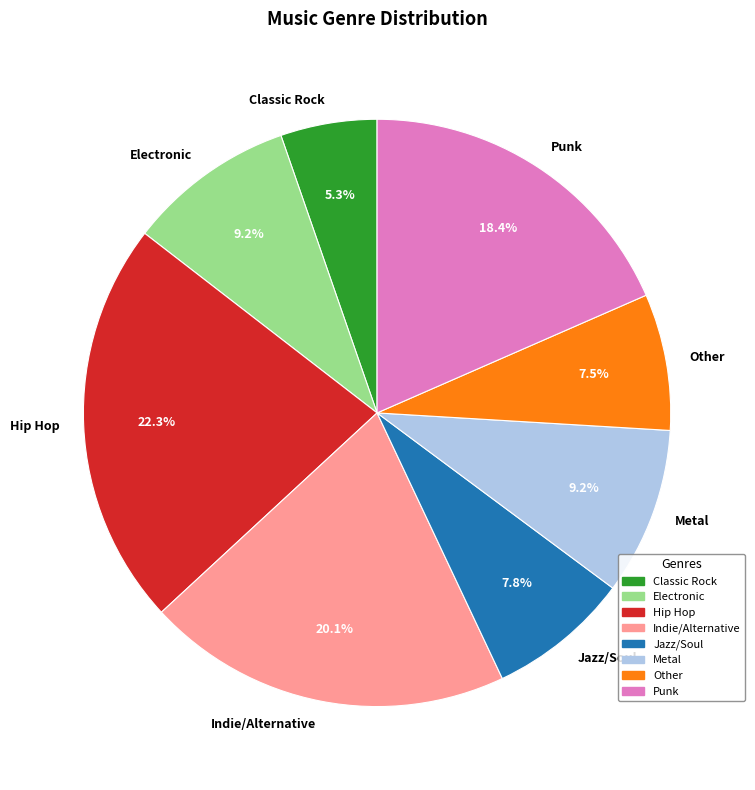

Does Indie/Alternative represent more than half of the total?

No